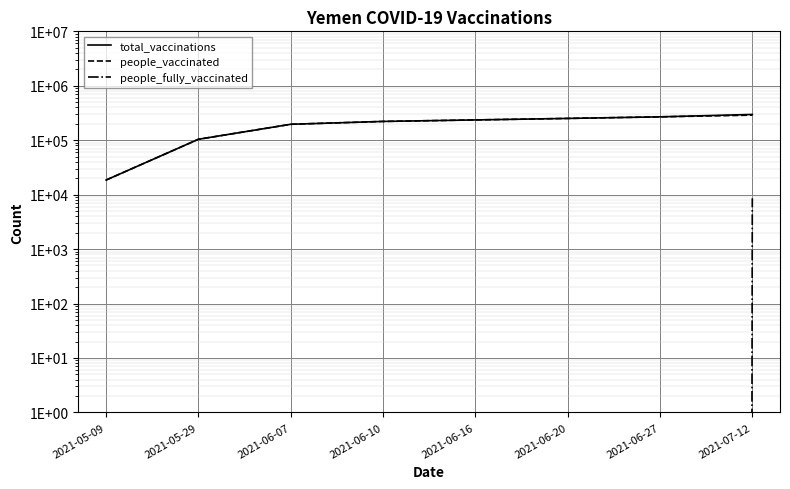

At 2021-06-07, list the series in order from smallest to largest.

people_fully_vaccinated, total_vaccinations, people_vaccinated